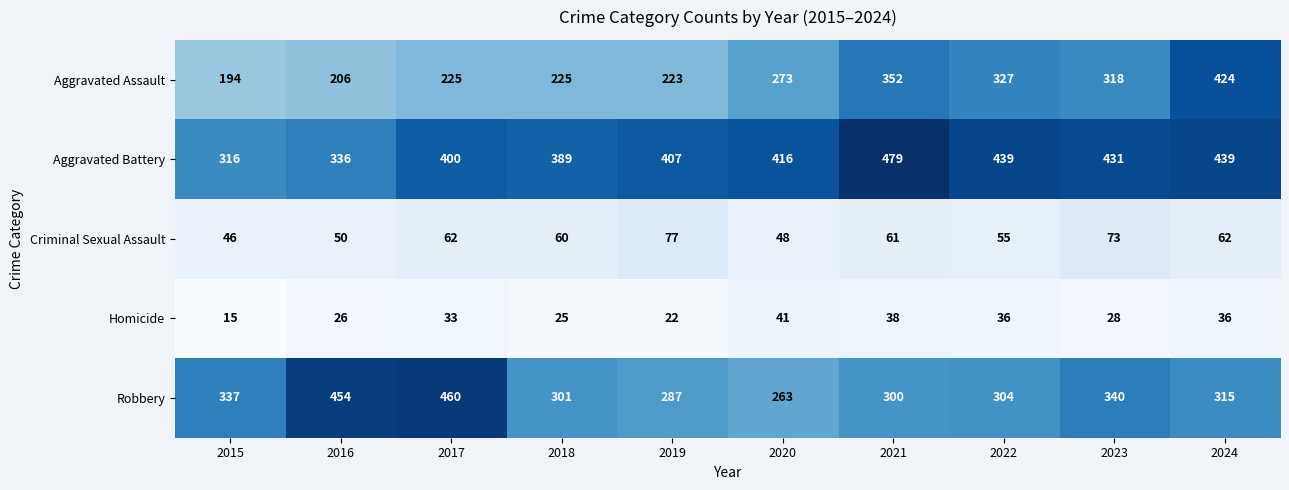

Which series has the largest total across all categories?

Aggravated Battery